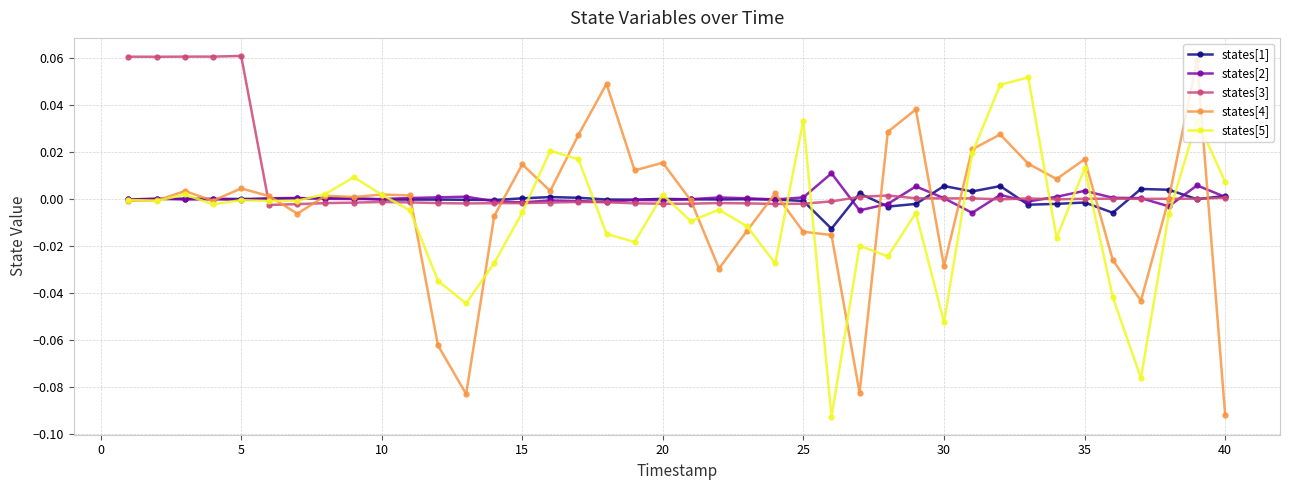

How many series are shown in this chart?

5